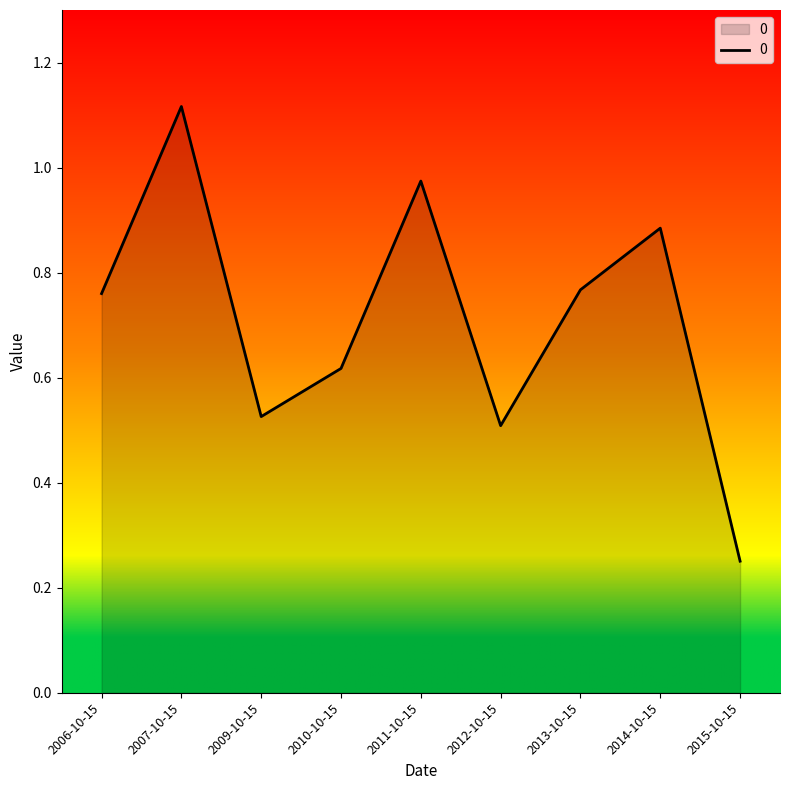

Is it true that the value at 2012-10-15 is 0.3?

False